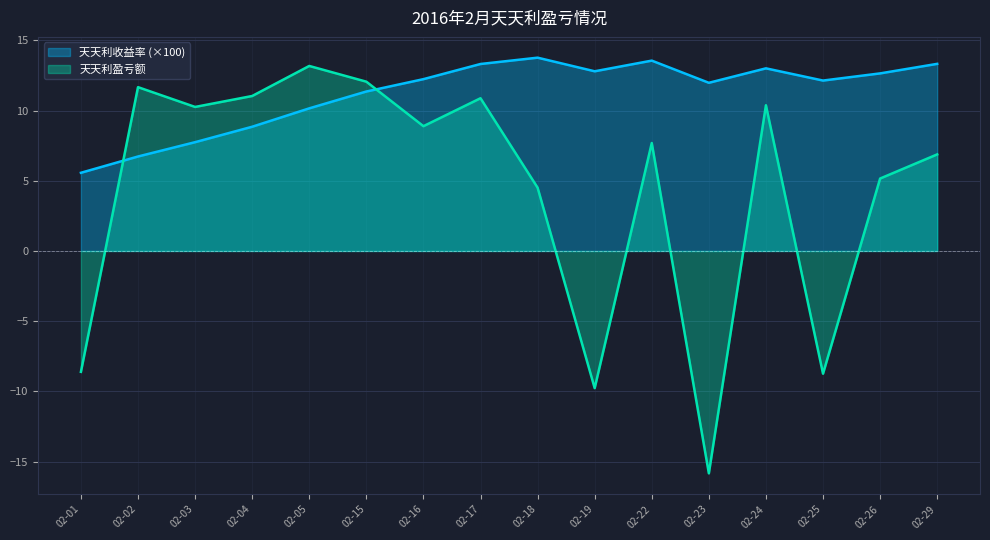

Is it true that 天天利收益率 equals 20.9 at 02-19?

False